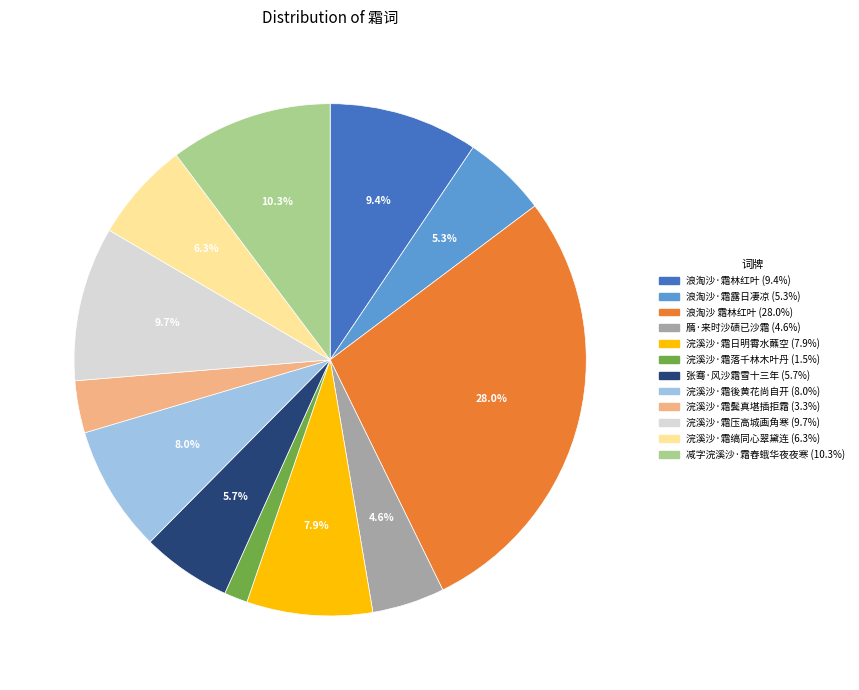

How many slices are in this pie chart?

12